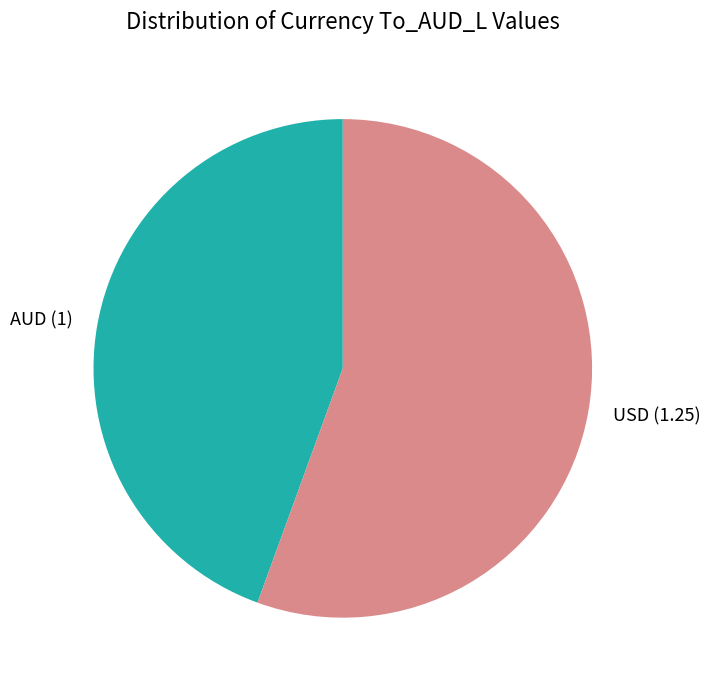

Is it true that USD is 56% of the pie?

True